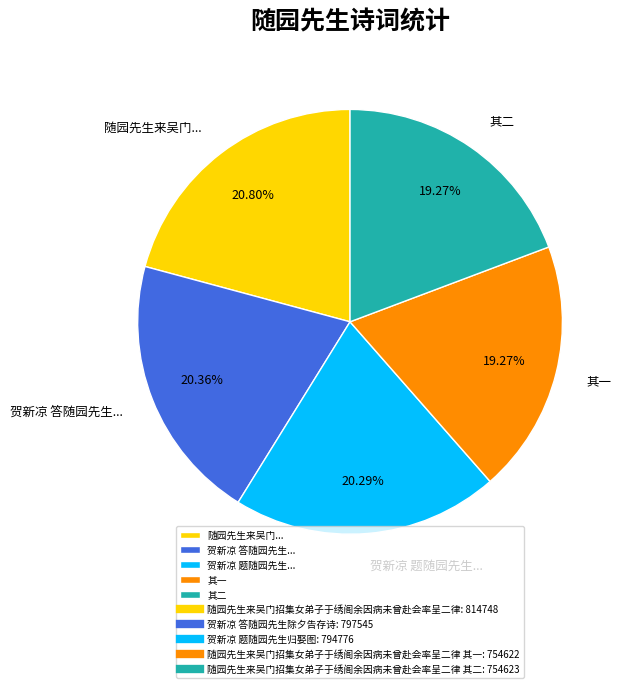

Count the number of slices in the pie.

5